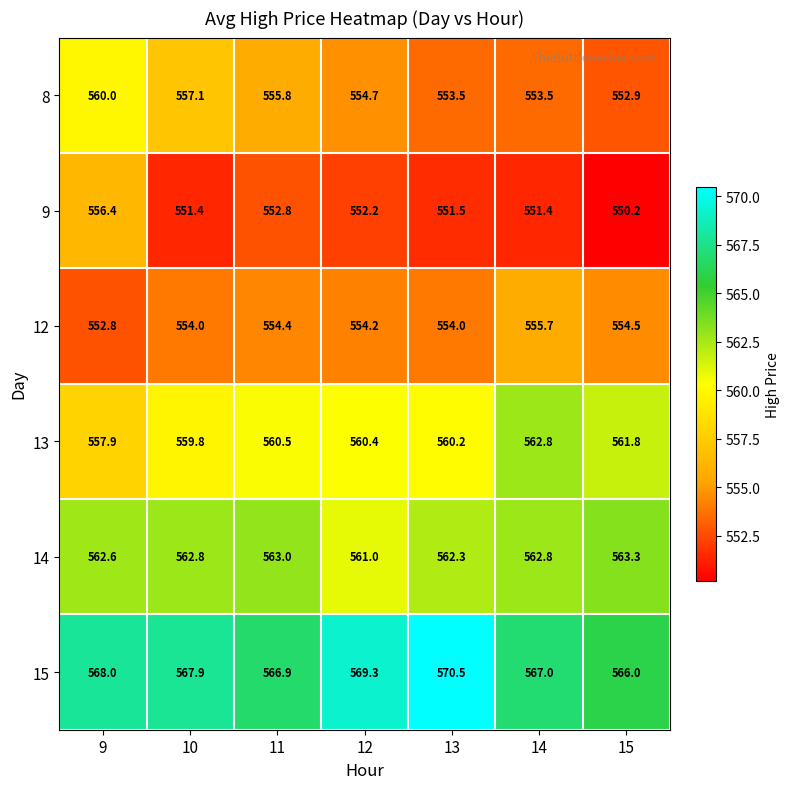

What is the average value of the 12 series?

554.2